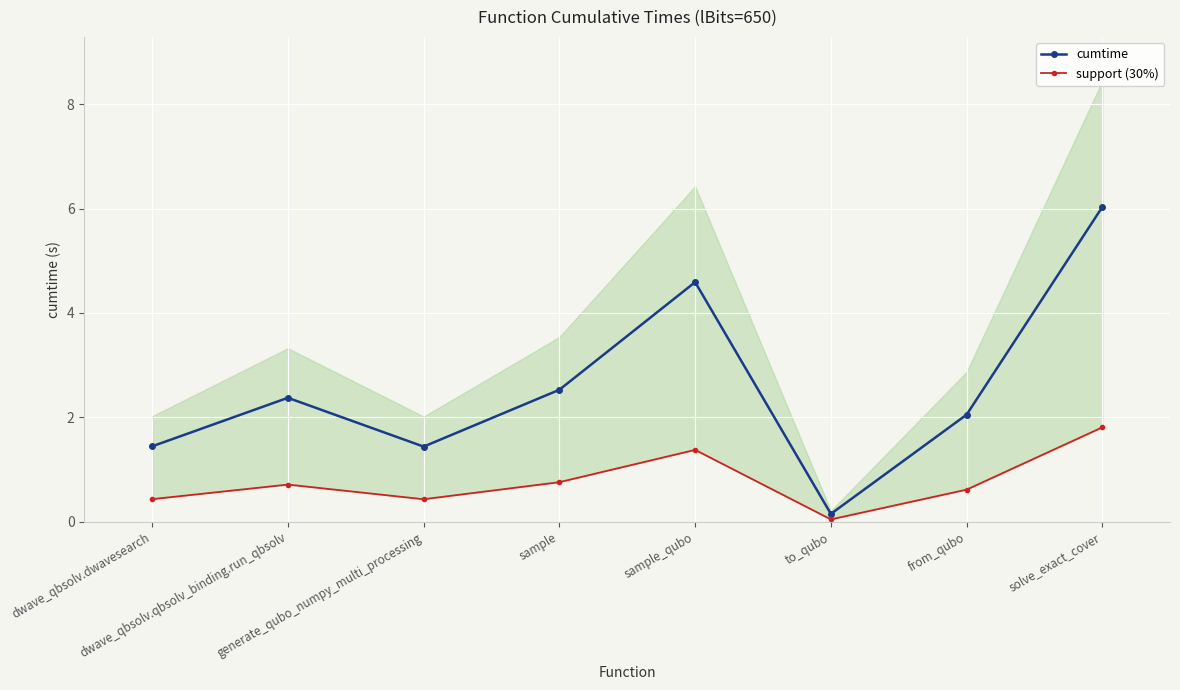

Which series has the largest range (max minus min)?

cumtime